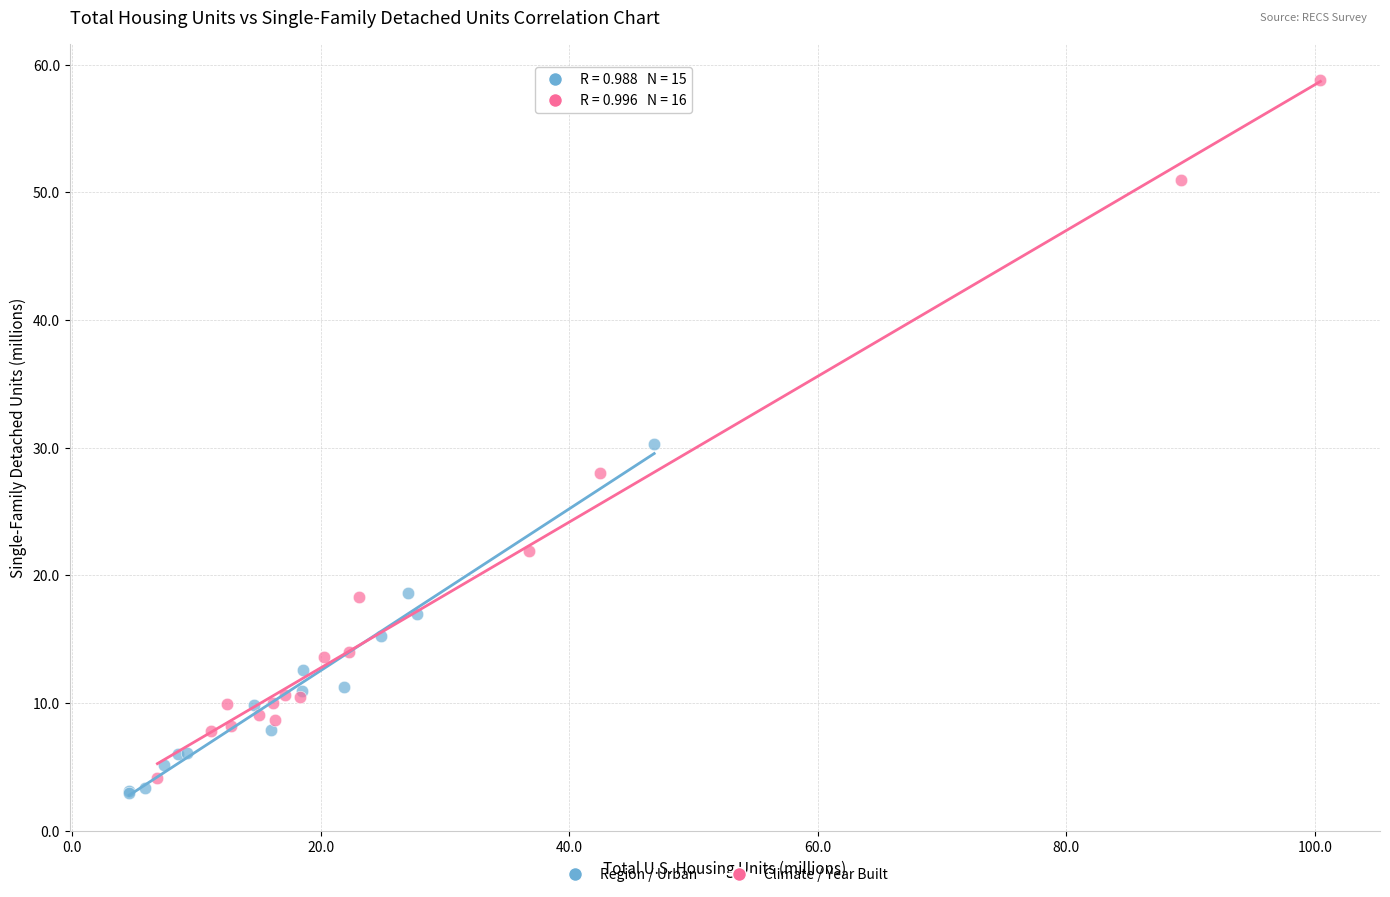

Which series contains the highest Y value?

Climate / Year Built